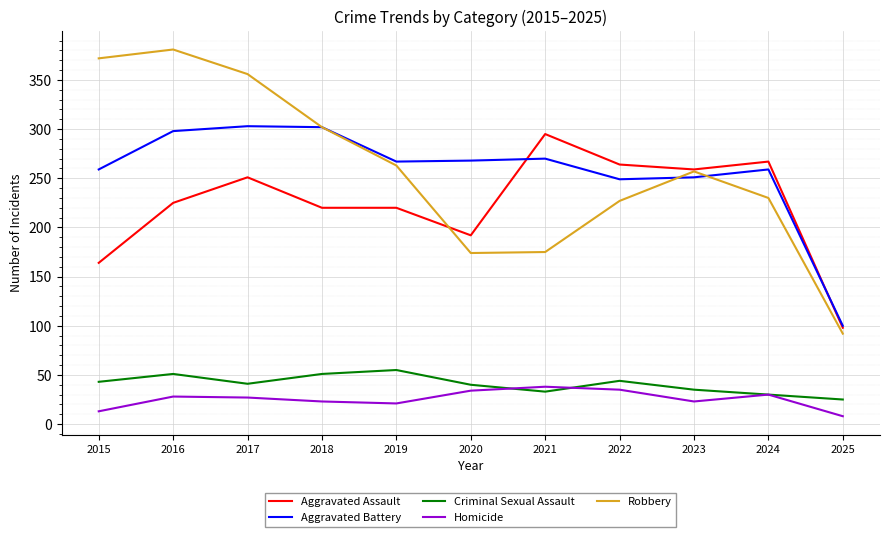

The Robbery series shows 381 at 2016. True or false?

True